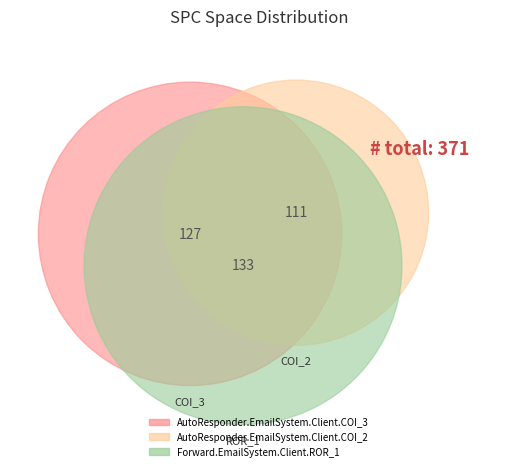

How many slices are in this pie chart?

3